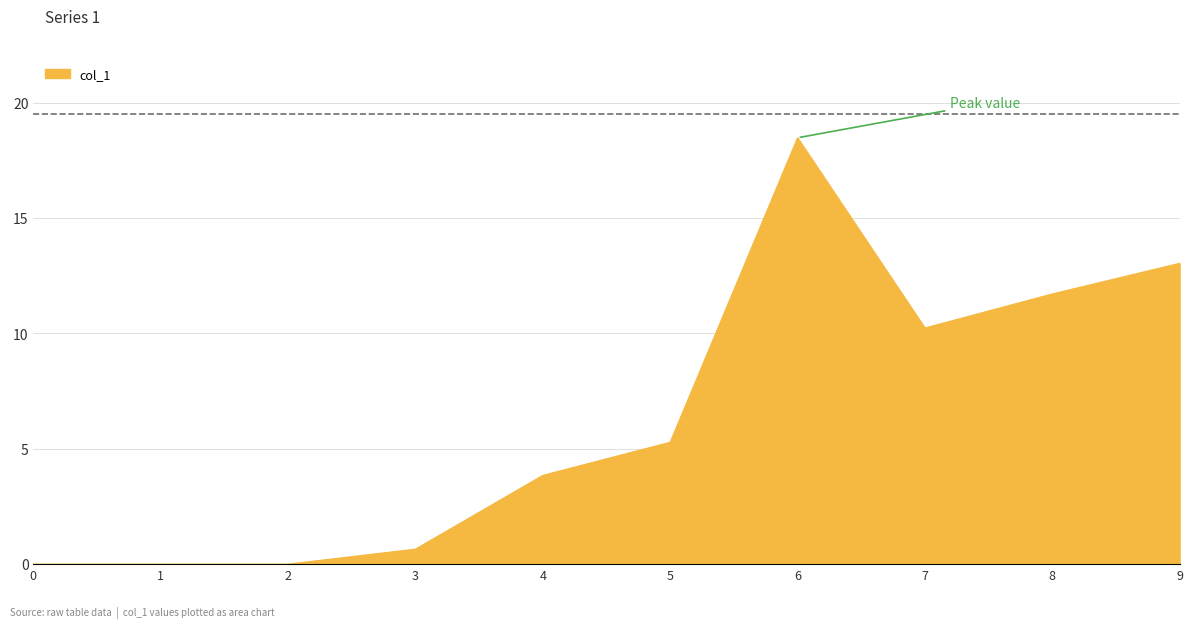

What is the change in value from 0 to 8?

+11.7